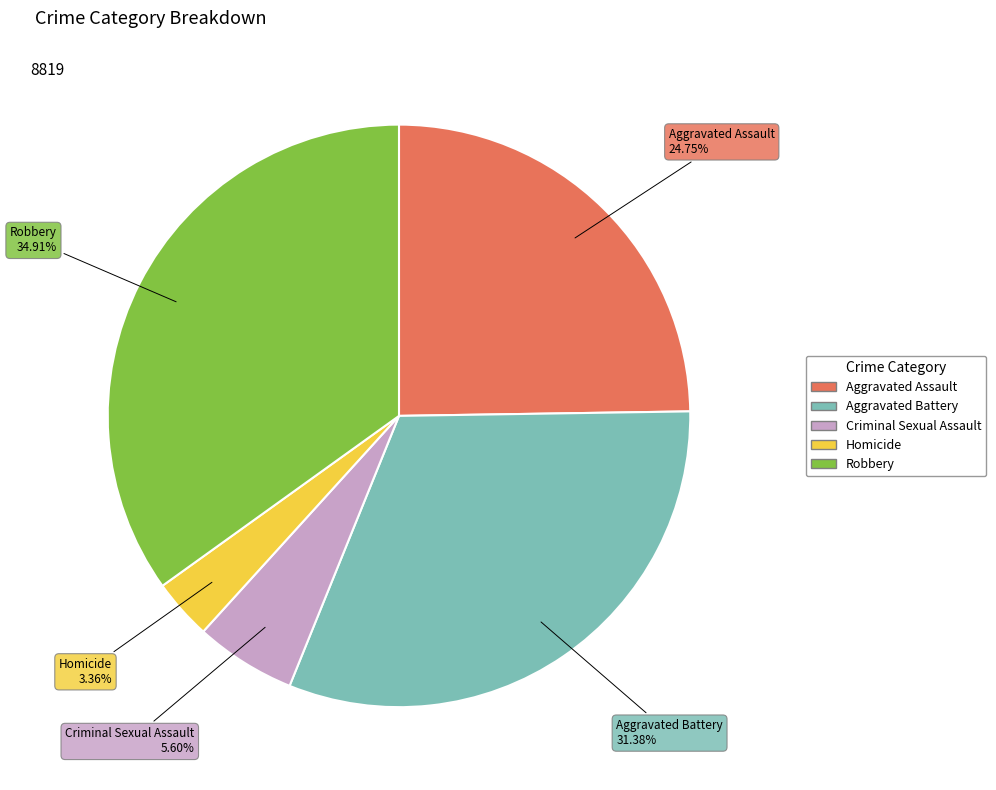

Combined, do Aggravated Battery and Aggravated Assault account for over 50%?

Yes